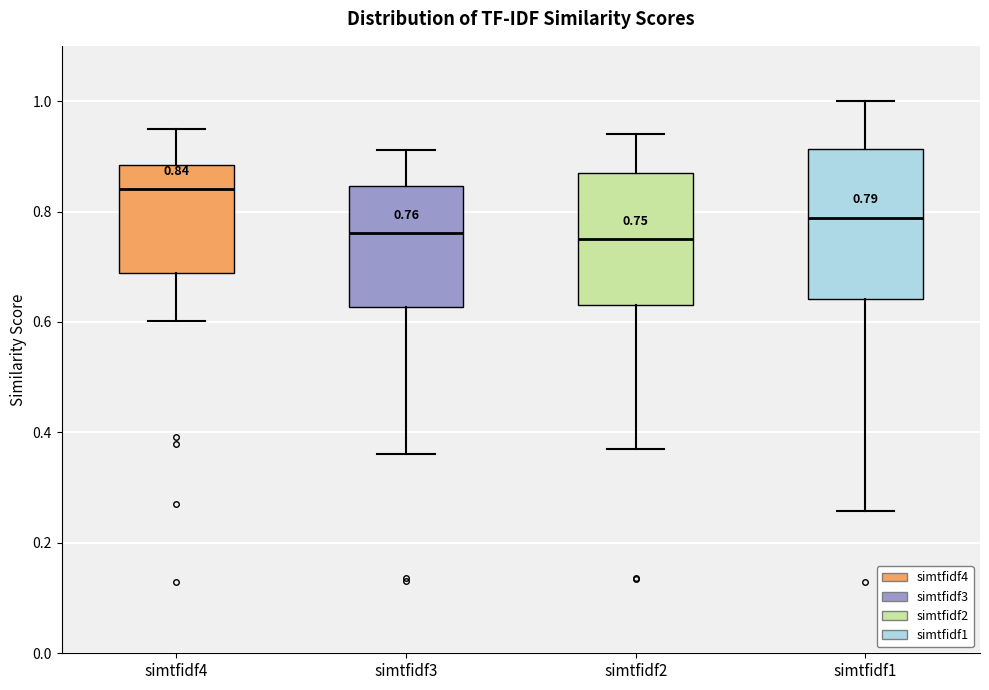

Which box is the tallest, from its lower edge to its upper edge?

simtfidf1